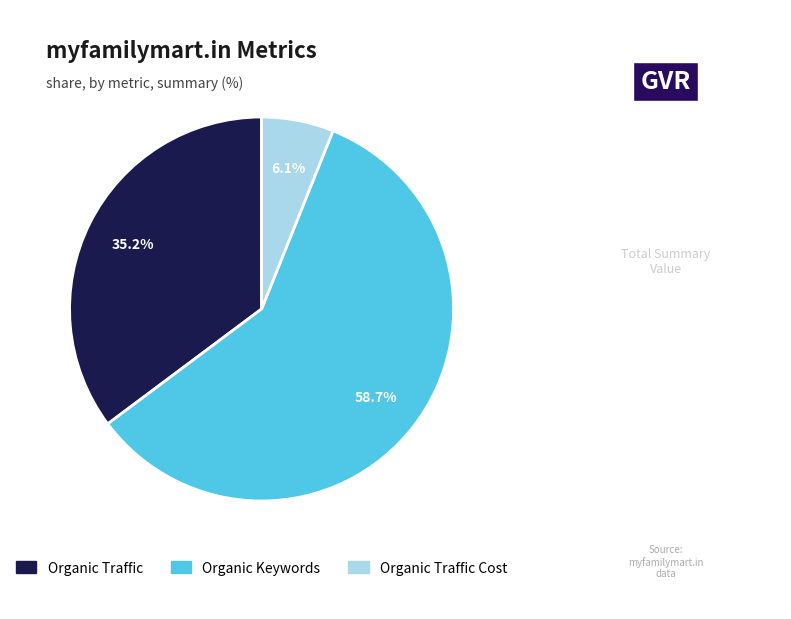

Is there any slice that represents more than half of the pie?

Yes